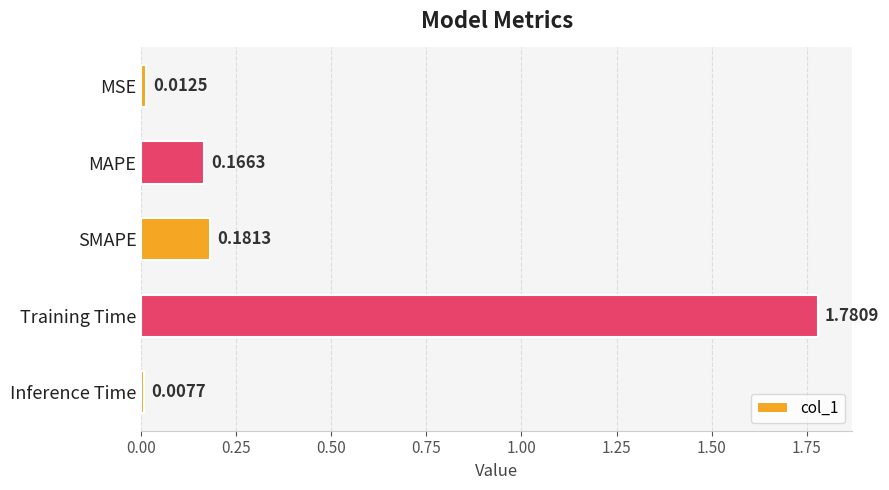

Which has a higher value, Inference Time or MAPE?

MAPE